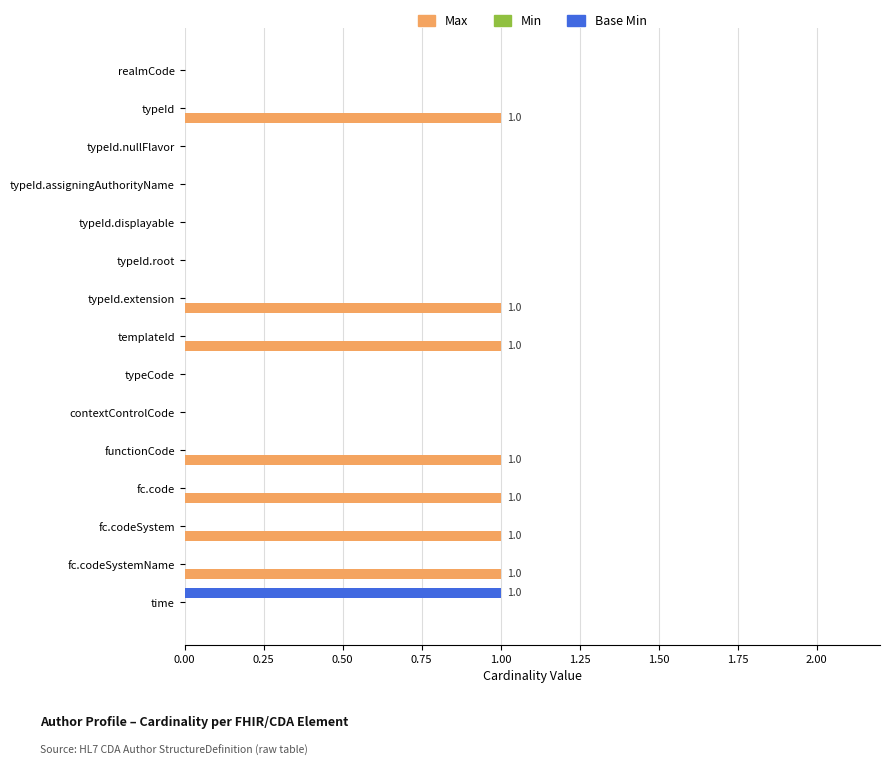

What is the sum of all Max values?

7